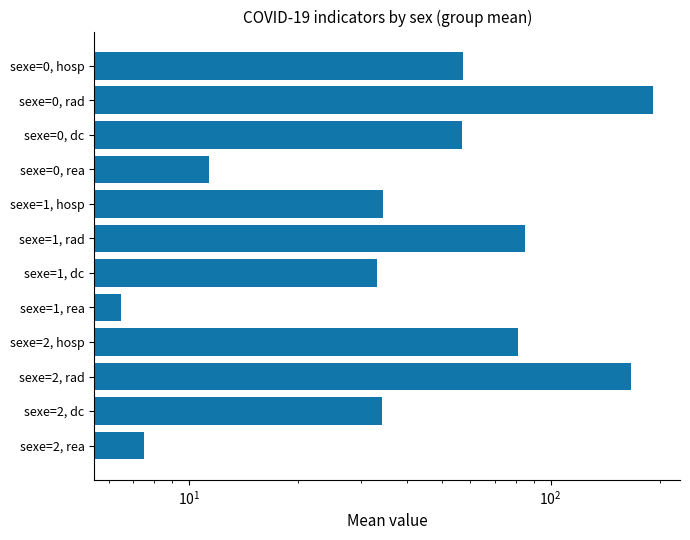

What value does the data have at sexe=2, hosp?

81.1